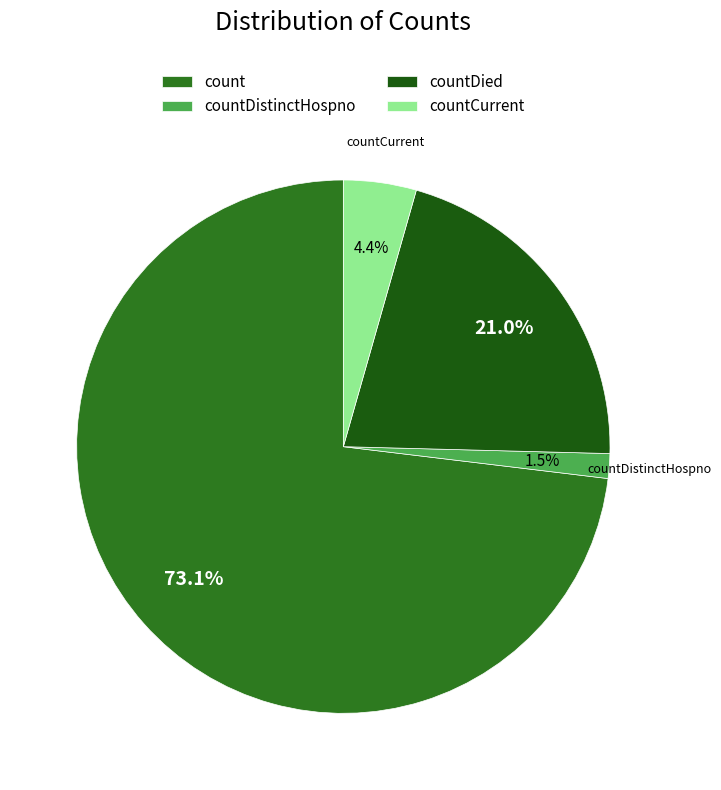

Does countDistinctHospno represent more than half of the total?

No